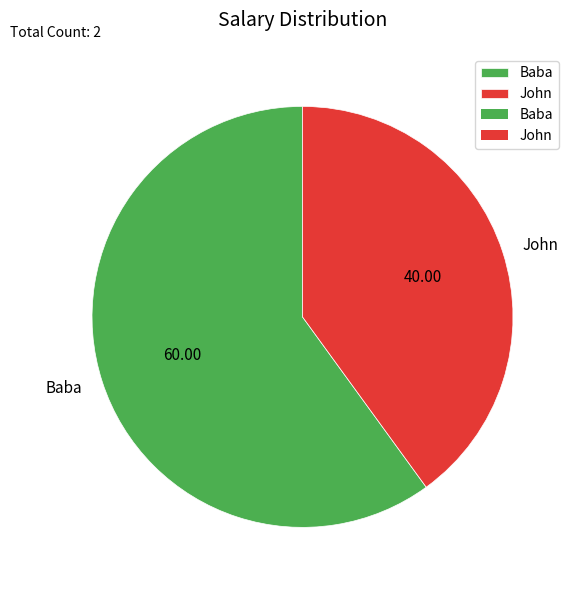

How many slices are in this pie chart?

2